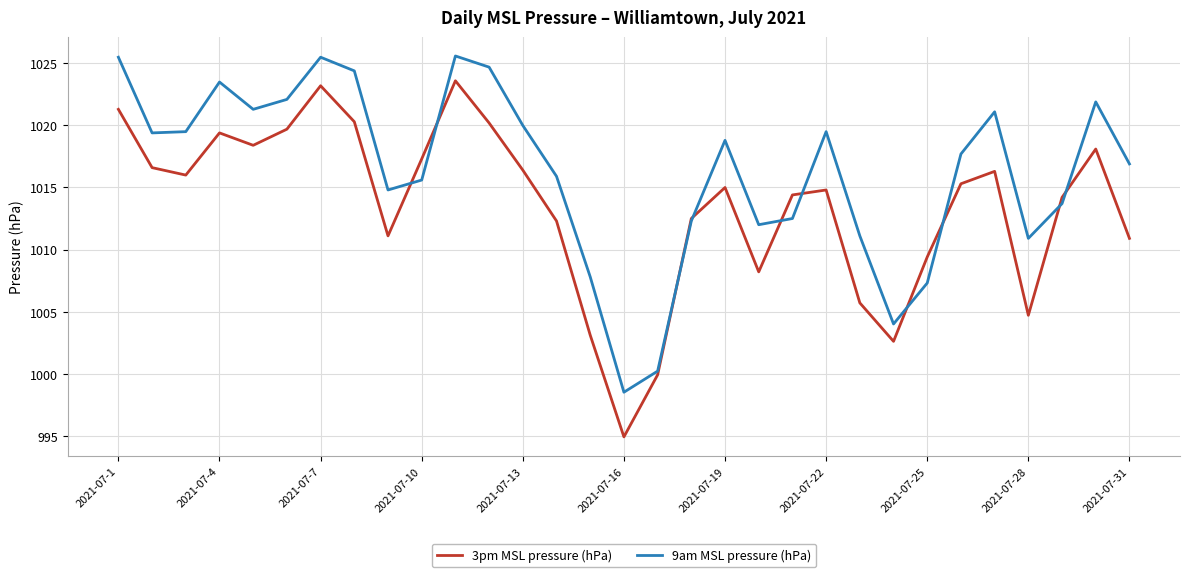

What is the highest value of the 3pm MSL pressure (hPa) series?

1023.6